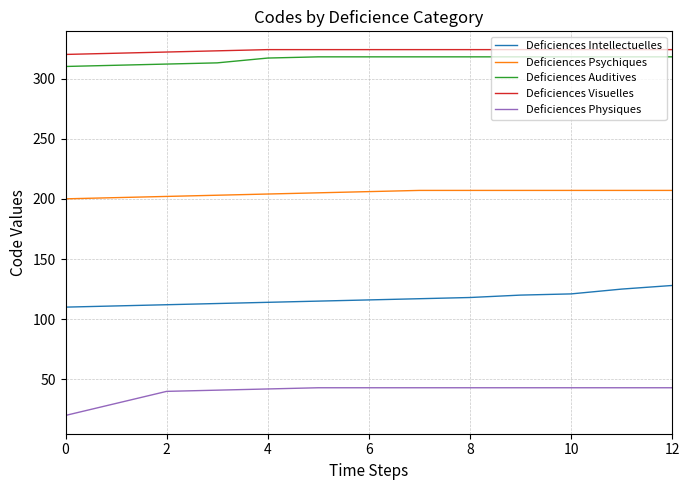

How many lines are shown in the chart?

5